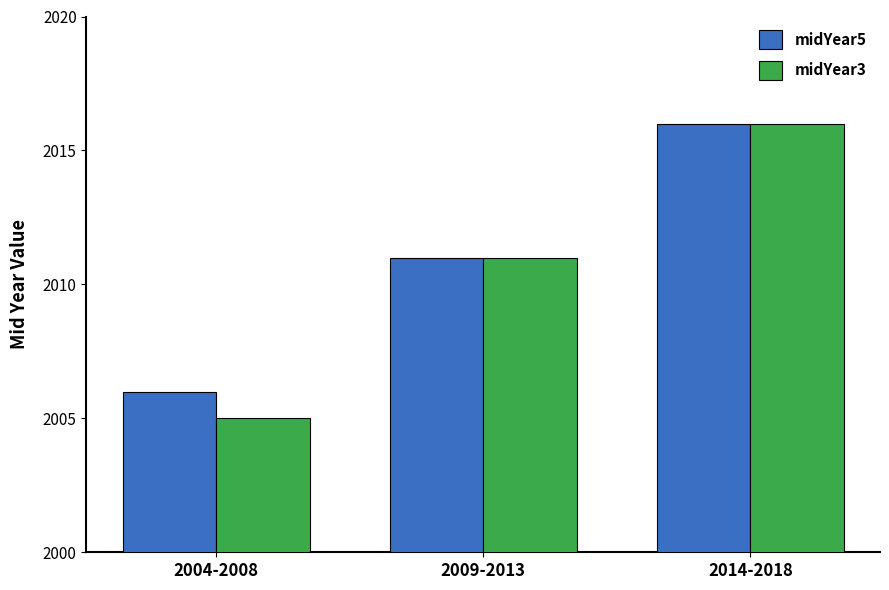

What is the value of the midYear3 bar at the 1st from the left?

2005